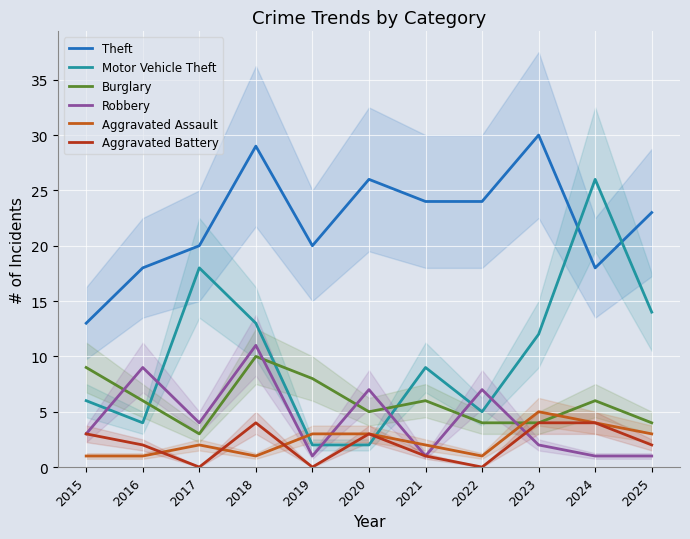

Which series changed the most between 2020 and 2021?

Motor Vehicle Theft